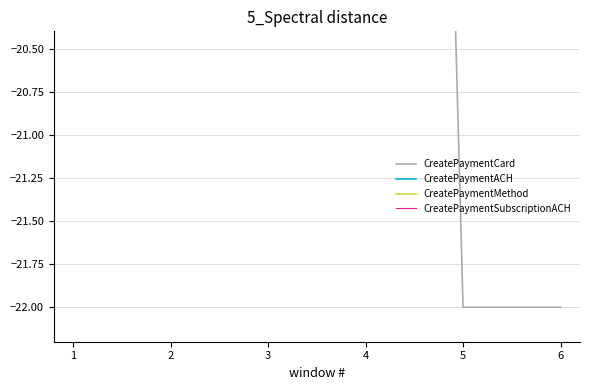

How many lines are shown in the chart?

4